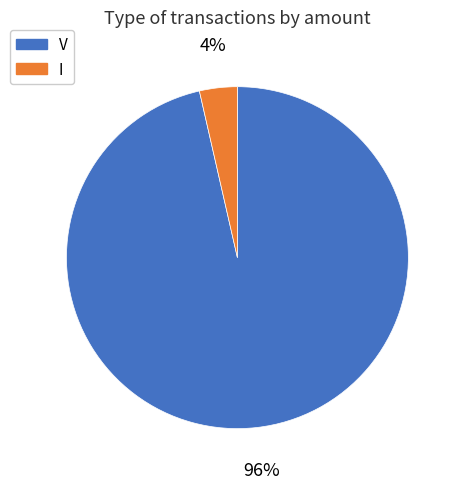

To the nearest percent, what percentage of the pie is I?

4%